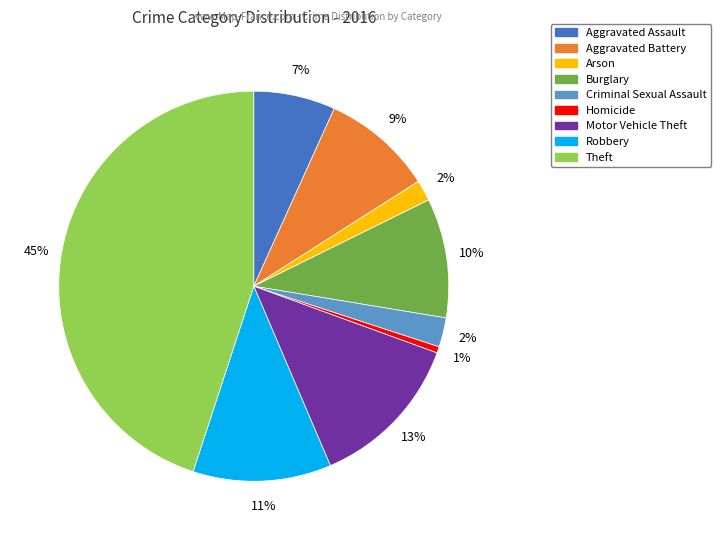

The Motor Vehicle Theft slice represents 22% of the pie. True or false?

False